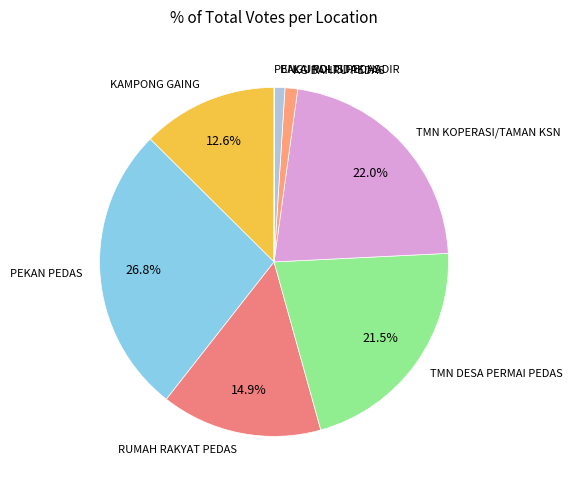

Which slice is the largest?

PEKAN PEDAS